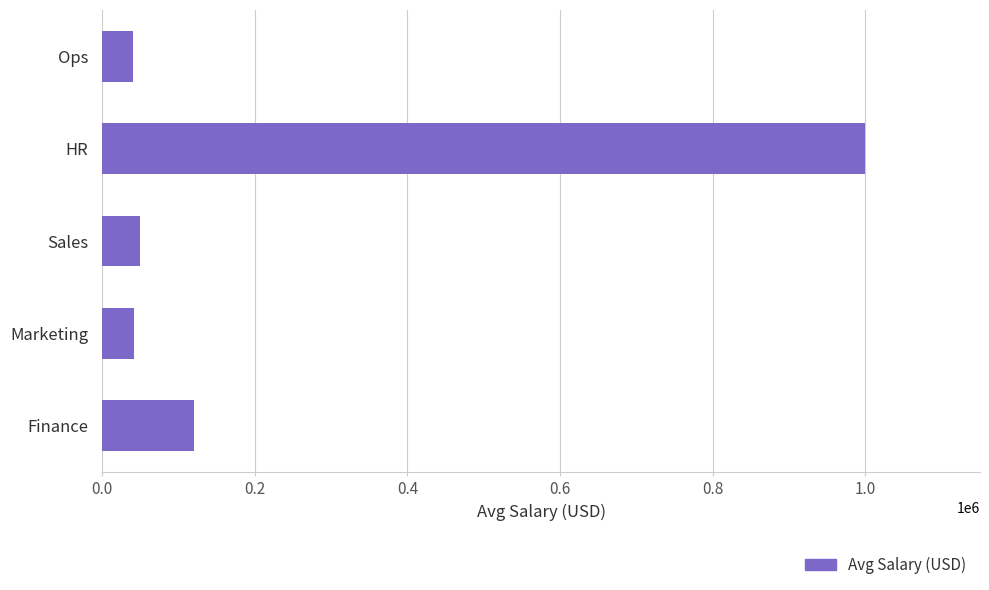

At which label is the value closest to 520000?

Finance